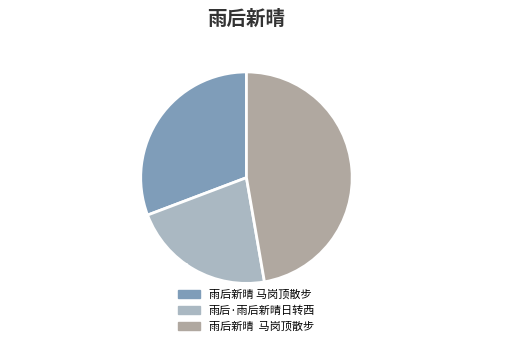

How many segments does this pie chart have?

3